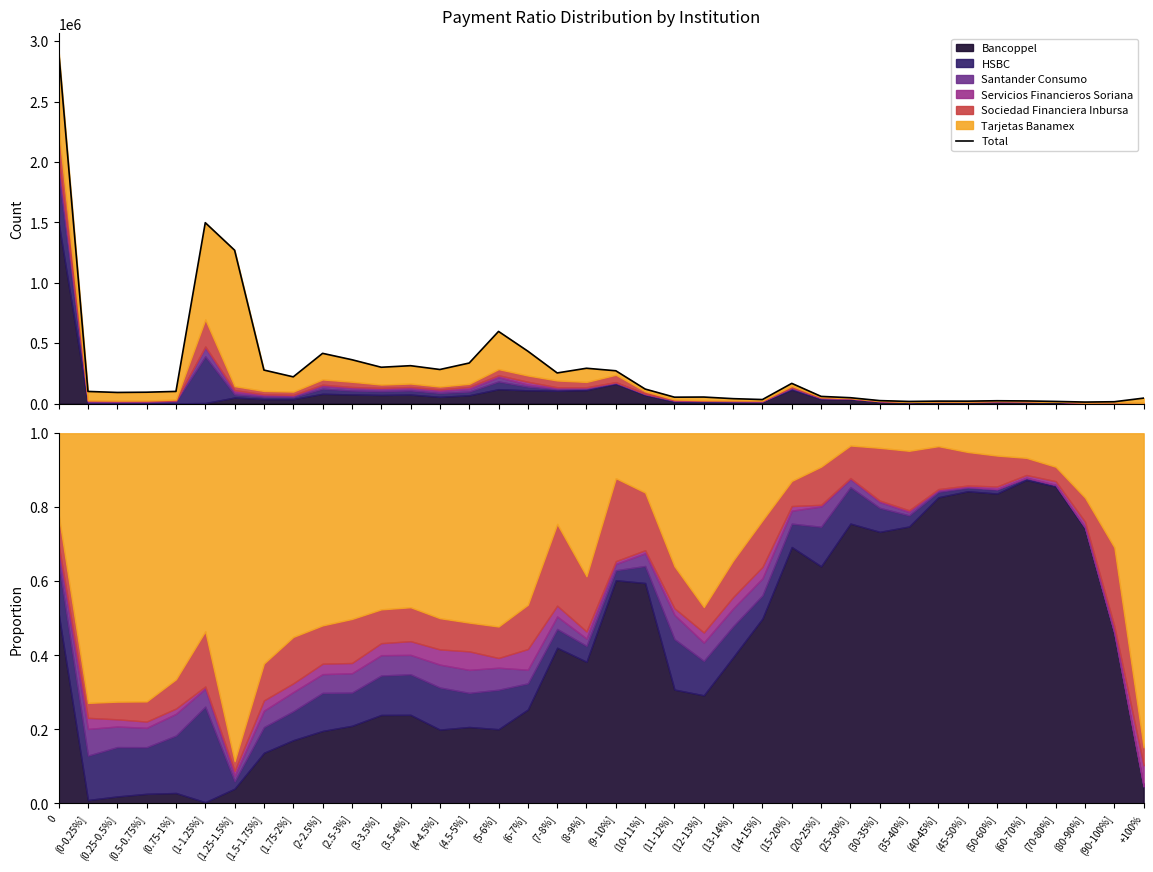

True or false: the data has more than 0 interior local peaks.

True